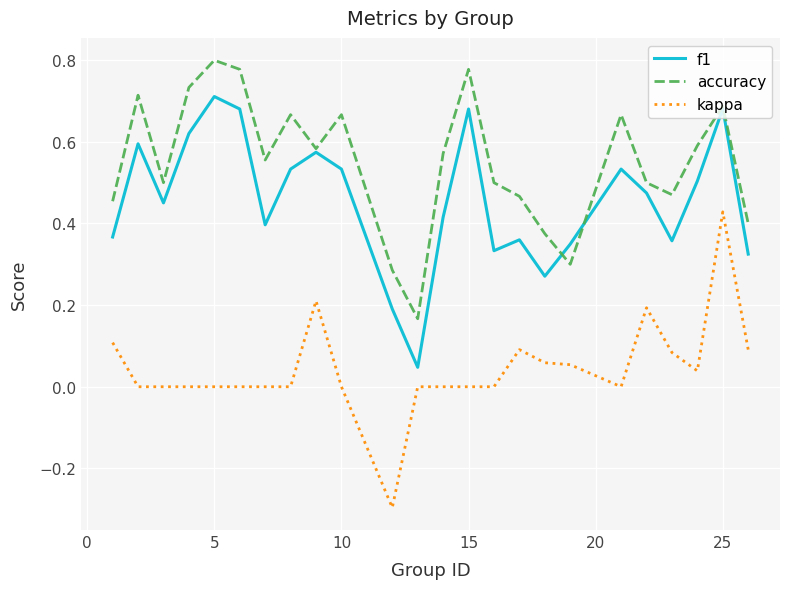

Rank the series by their maximum value, from highest to lowest.

accuracy, f1, kappa